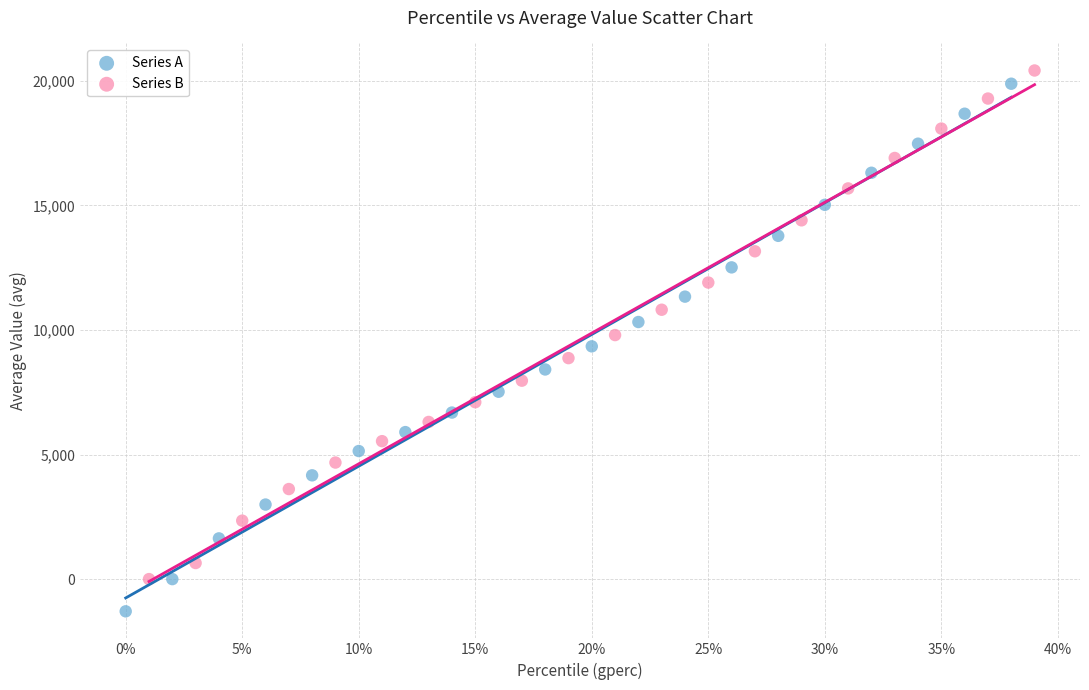

Which series has the largest Y range (max minus min)?

Series A